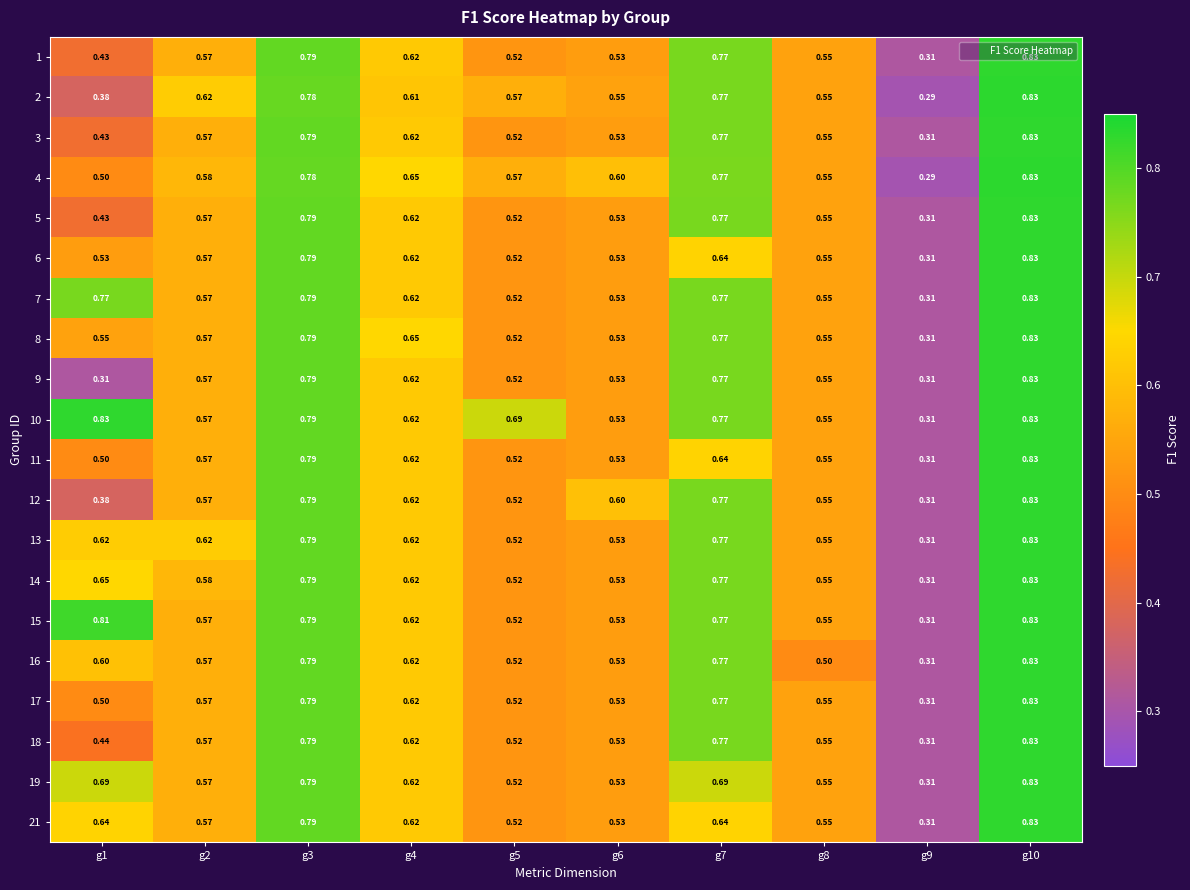

Count the number of categories in the chart.

10